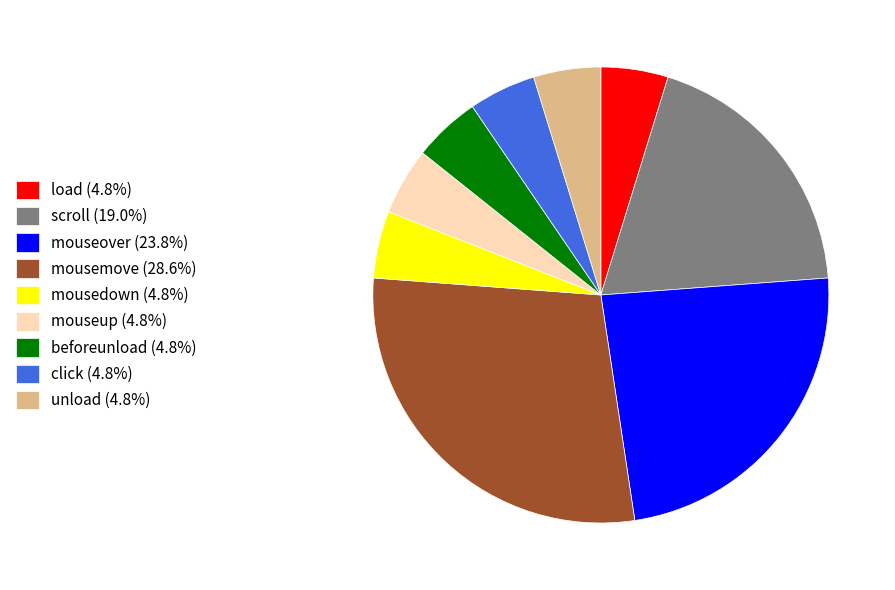

True or false: mousemove accounts for 29% of the total.

True